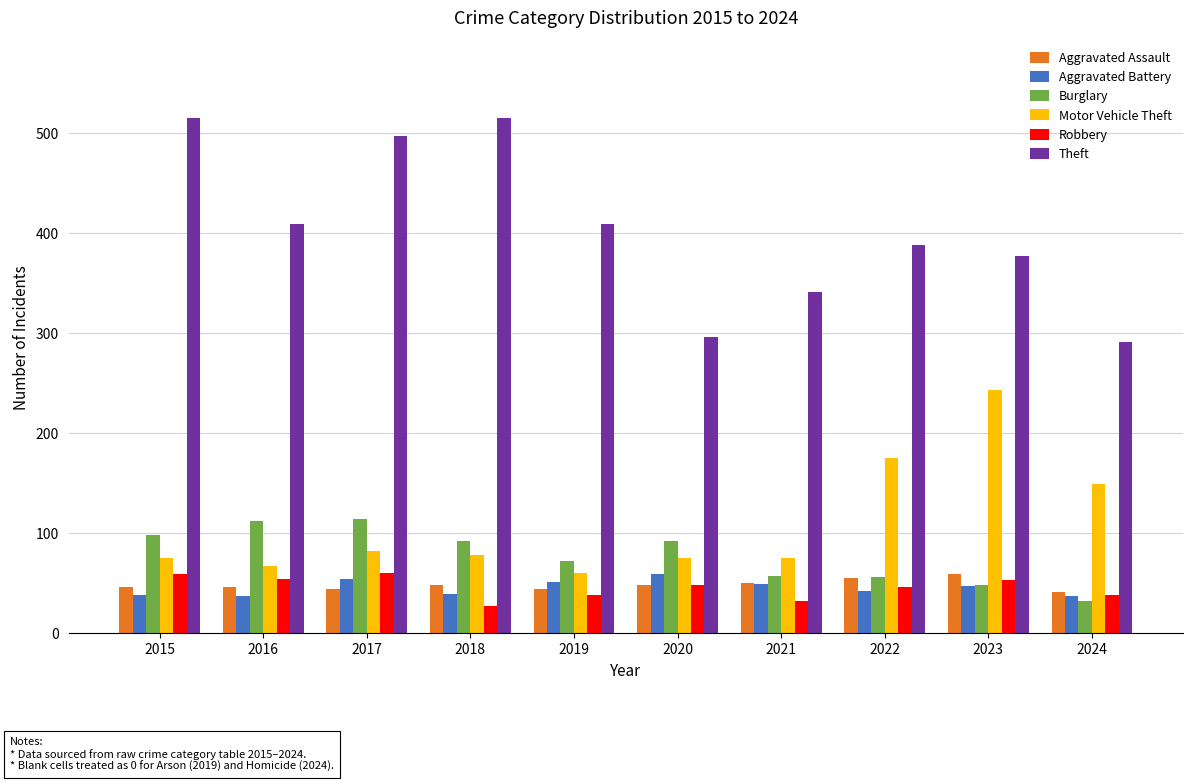

What is the greatest value displayed?

515